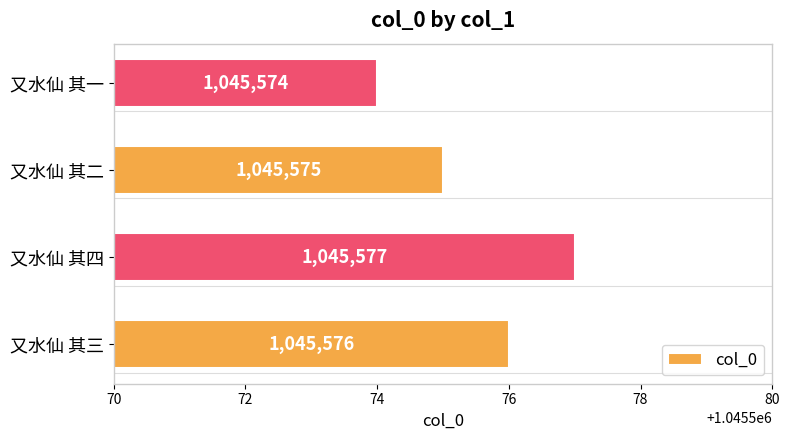

Rank the categories by value from highest to lowest.

又水仙 其四, 又水仙 其三, 又水仙 其二, 又水仙 其一